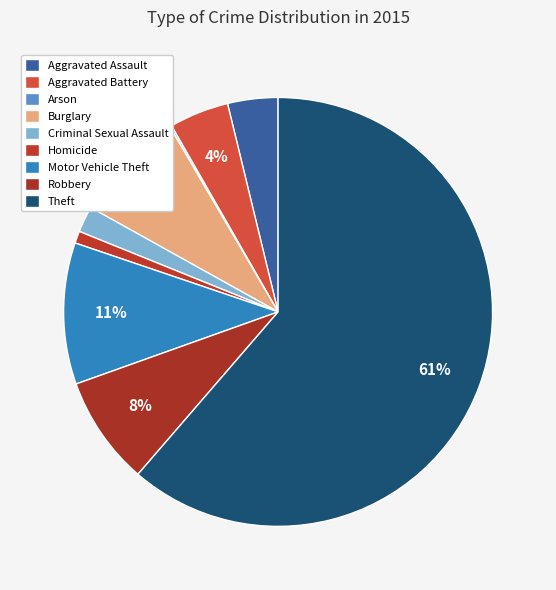

Which slice is the smallest?

Arson